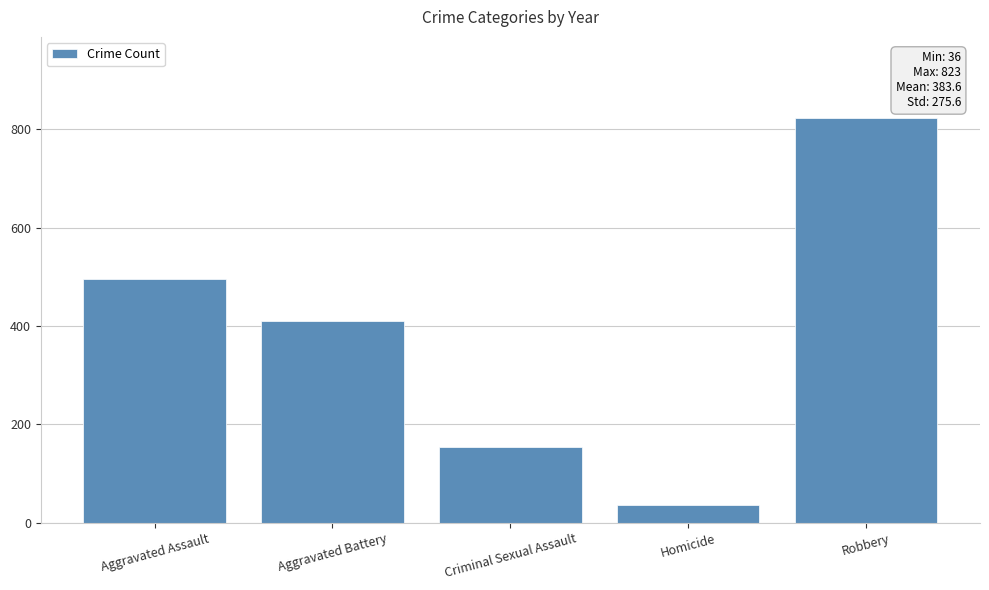

How many values are between 154 and 495?

3